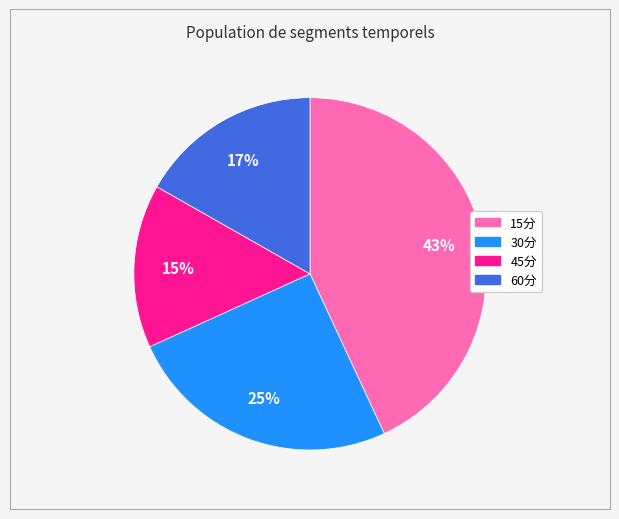

How many segments does this pie chart have?

4